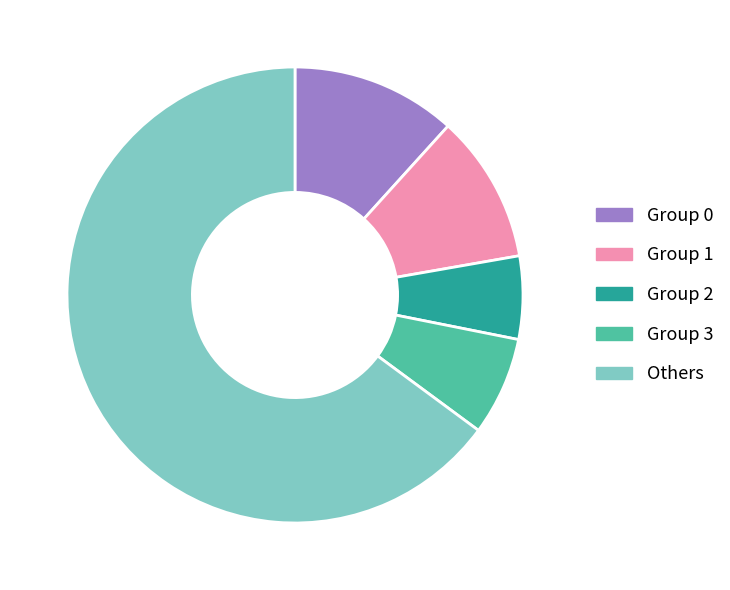

How many slices are in this pie chart?

5